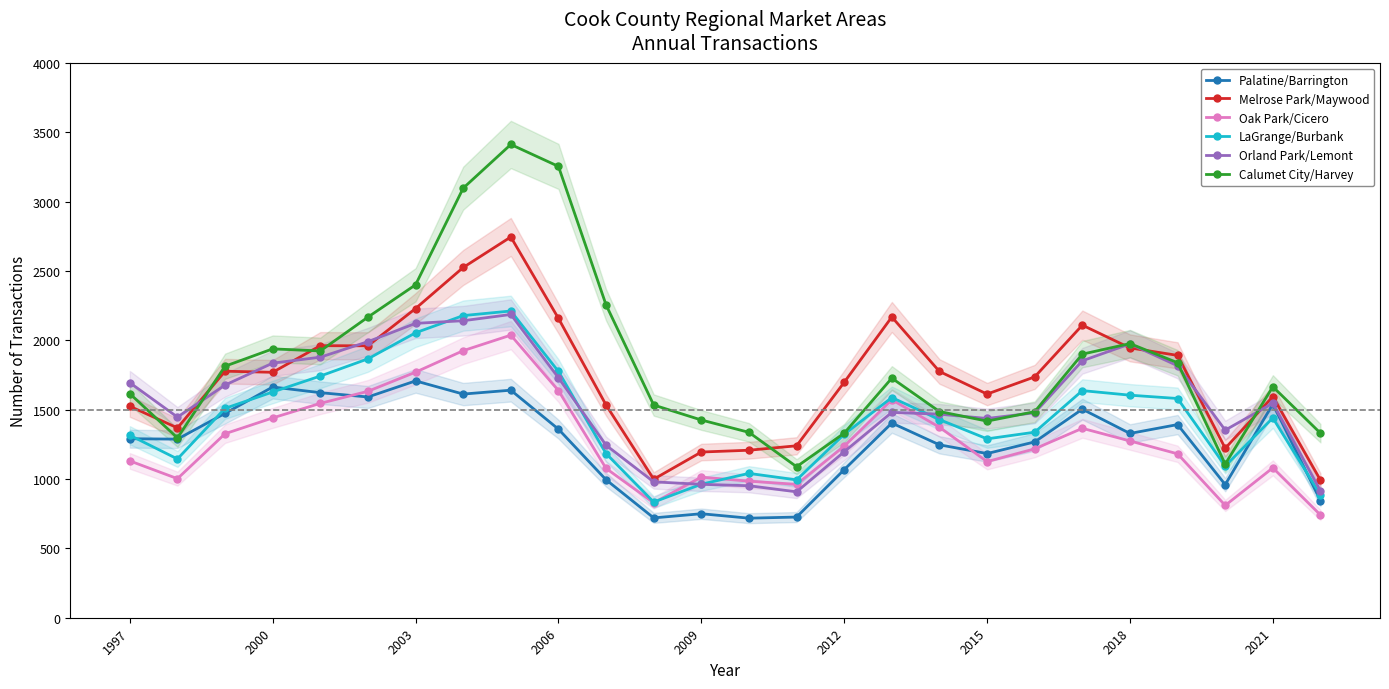

How many distinct data groups are displayed?

6